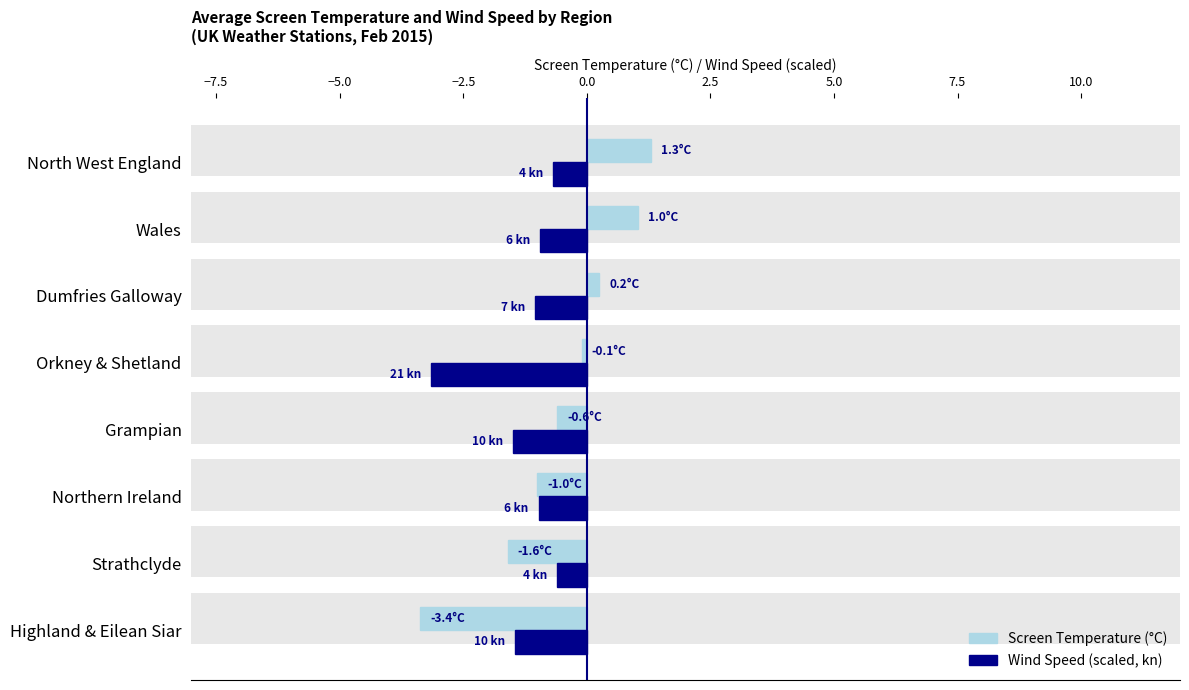

Which series has the largest total across all categories?

Screen Temperature (°C)